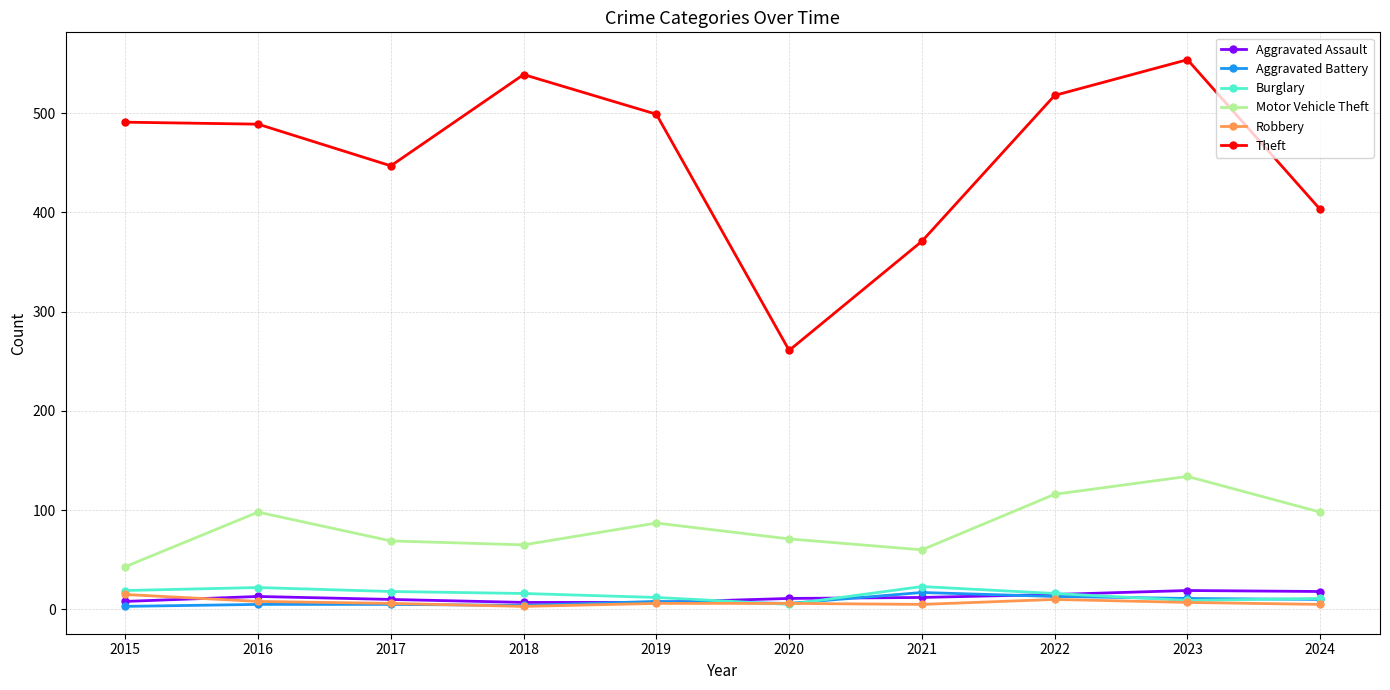

What are all the series names shown in the legend?

Aggravated Assault, Aggravated Battery, Burglary, Motor Vehicle Theft, Robbery, Theft